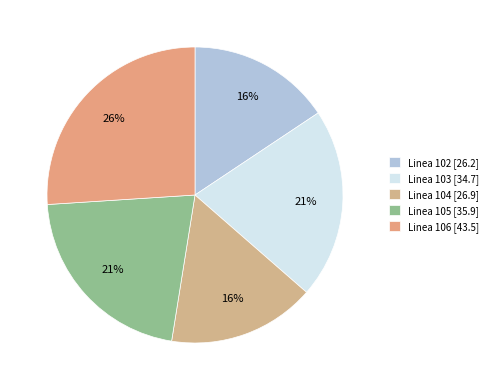

Count the number of slices in the pie.

5